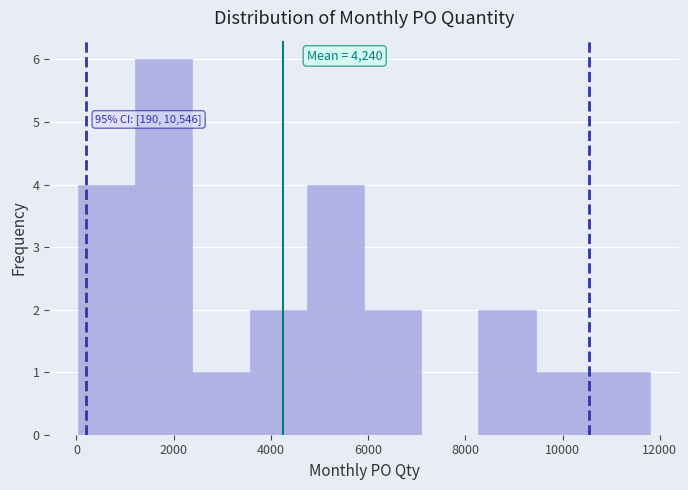

Over which range of the x-axis is the bar tallest?

1200 to 2400